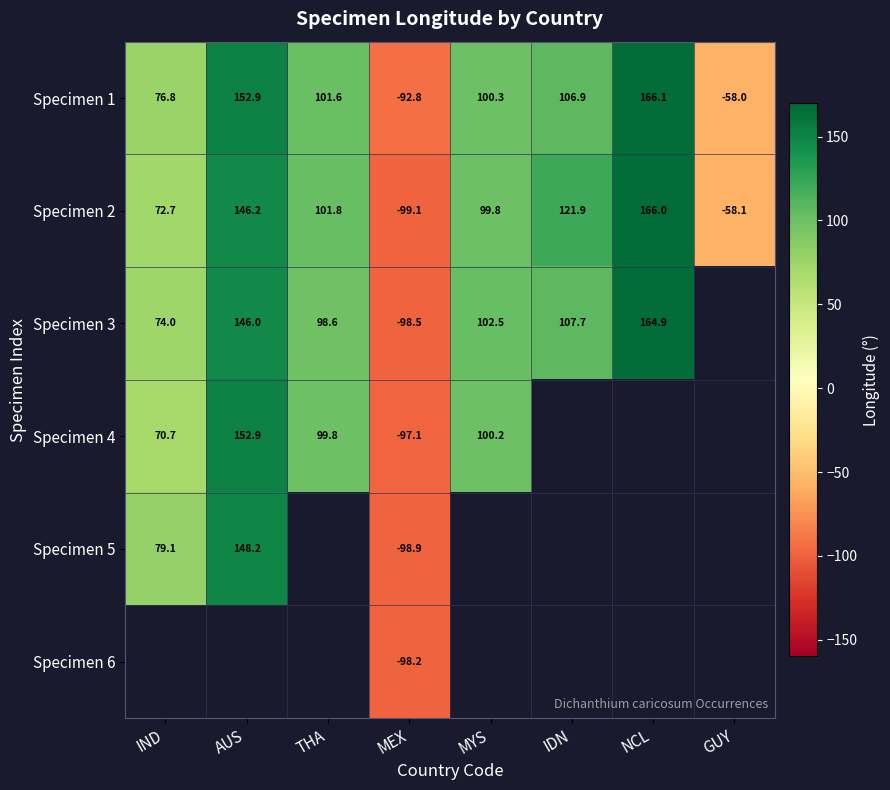

At how many categories does at least one series exceed 66?

6